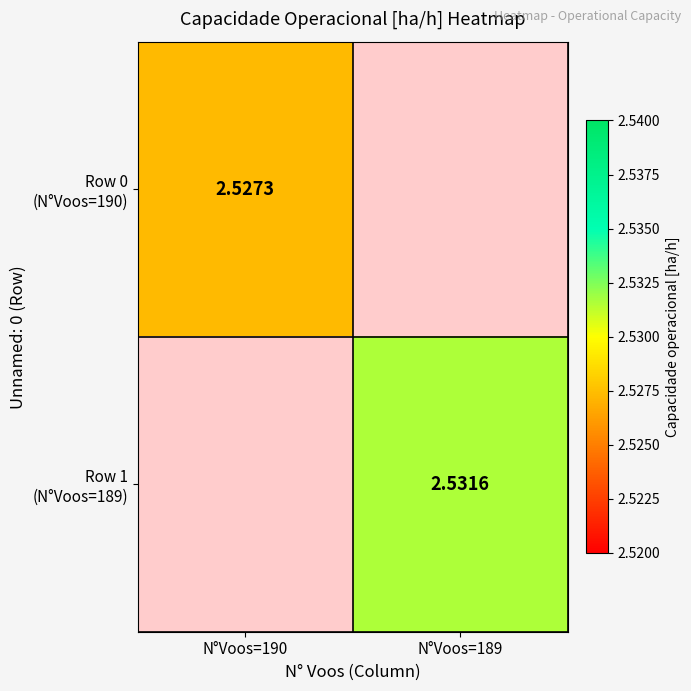

List the labels in order of Row 0 (N°Voos=190) value, smallest first.

N°Voos=190, N°Voos=189